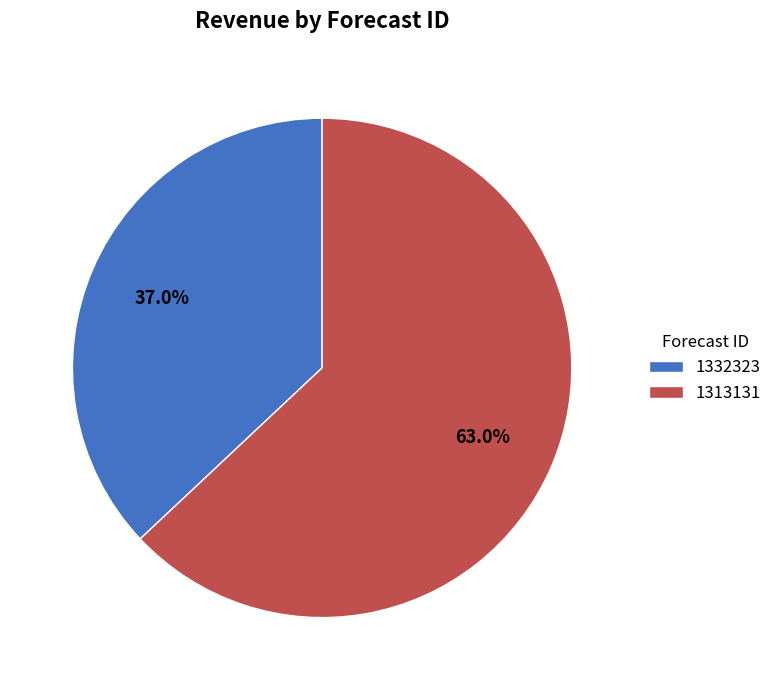

What is the majority slice?

1313131